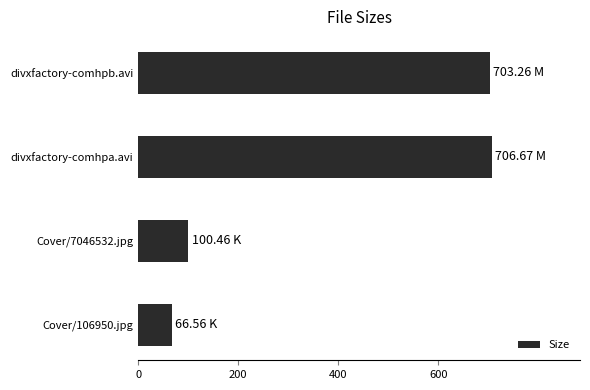

What is the smallest value displayed?

66.6